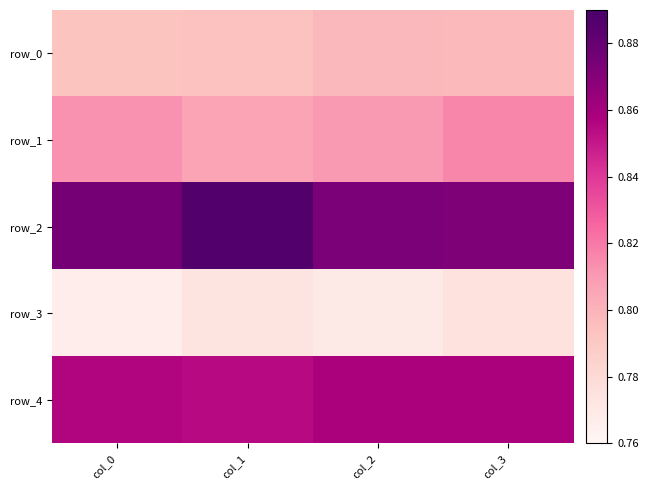

Between col_0 and col_3, which series saw the biggest shift?

row_3